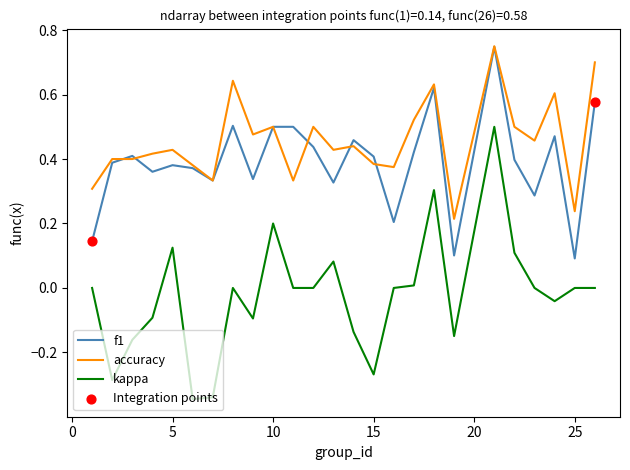

Which series has the largest total across all categories?

accuracy